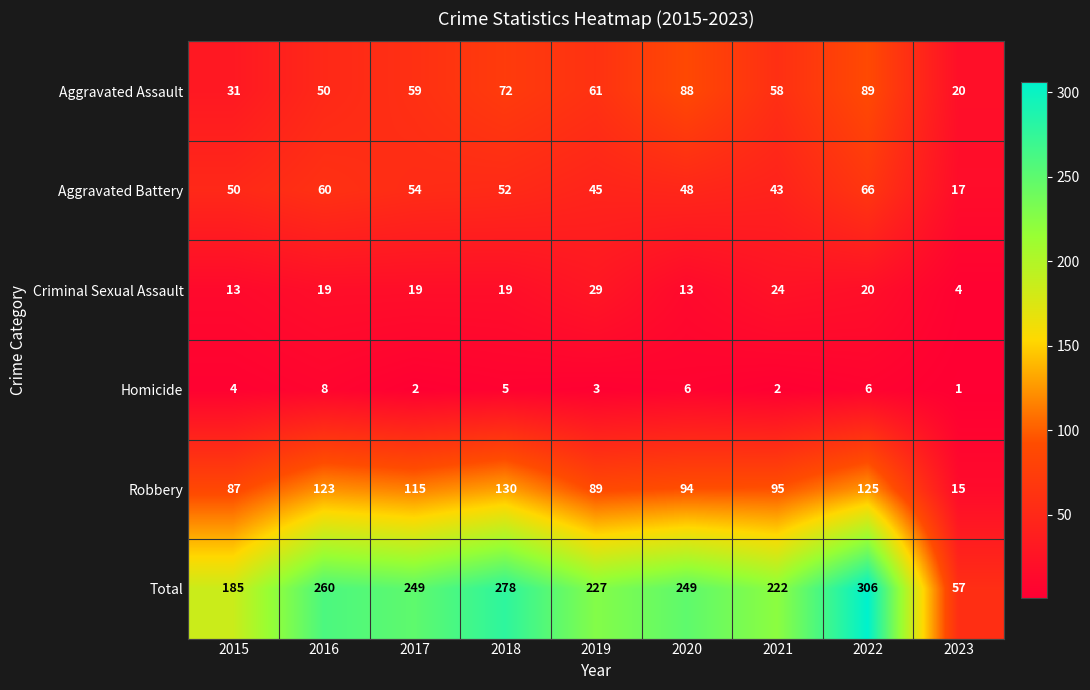

The Aggravated Battery series shows 66 at 2022. True or false?

True